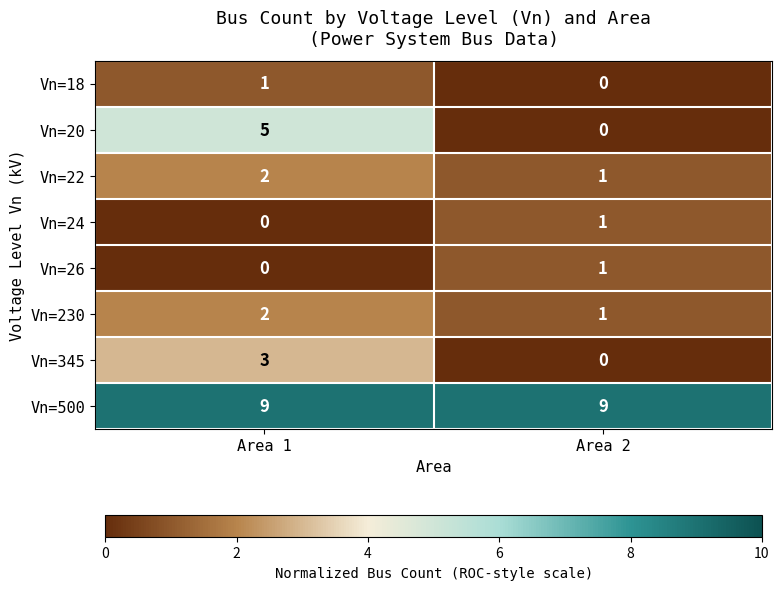

The Vn=24 series shows 1 at Area 2. True or false?

True